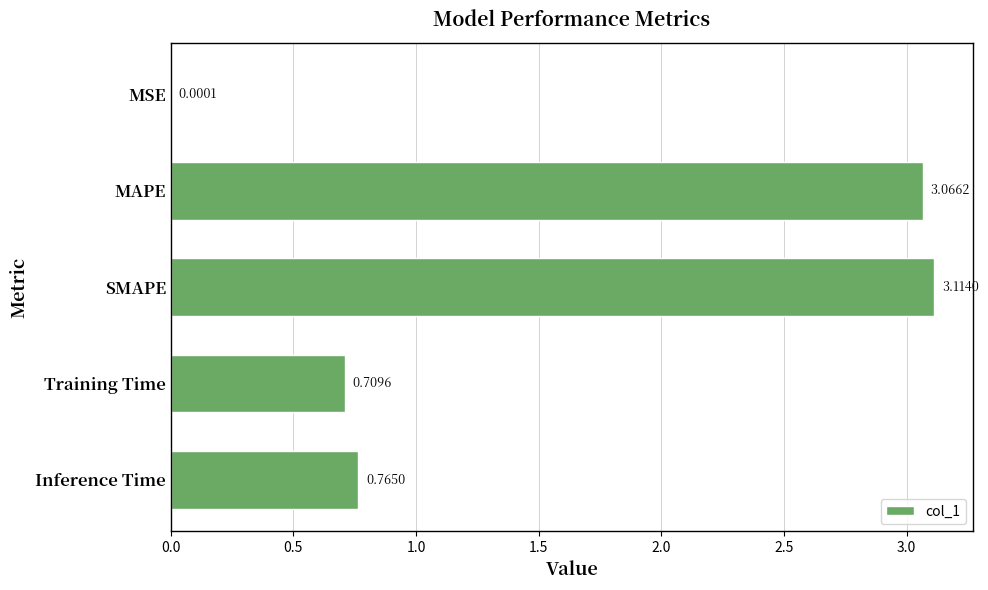

Which category has the highest value across all series?

SMAPE